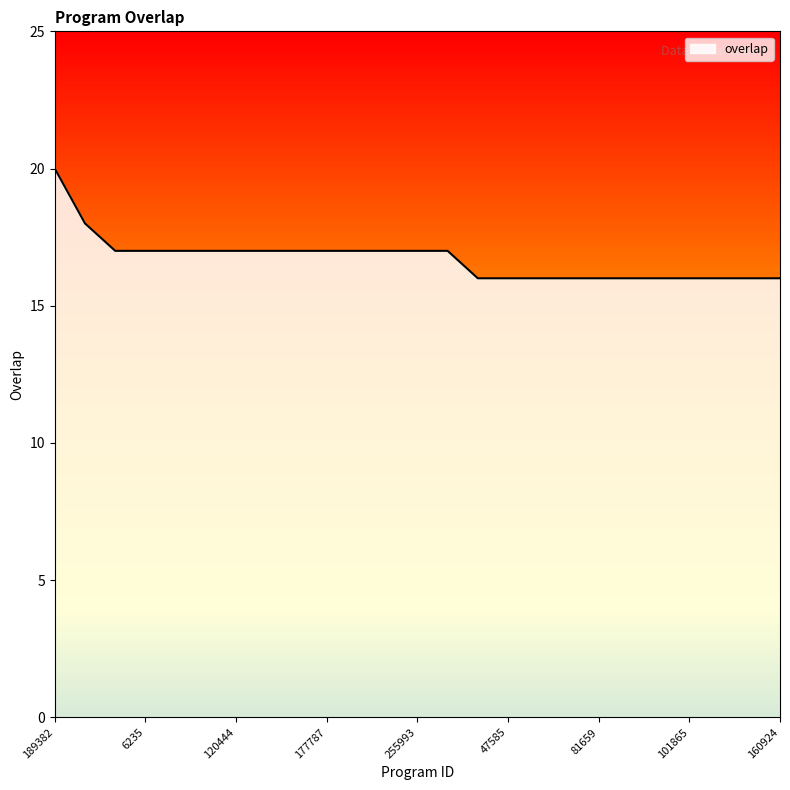

What is the maximum value shown in the chart?

20